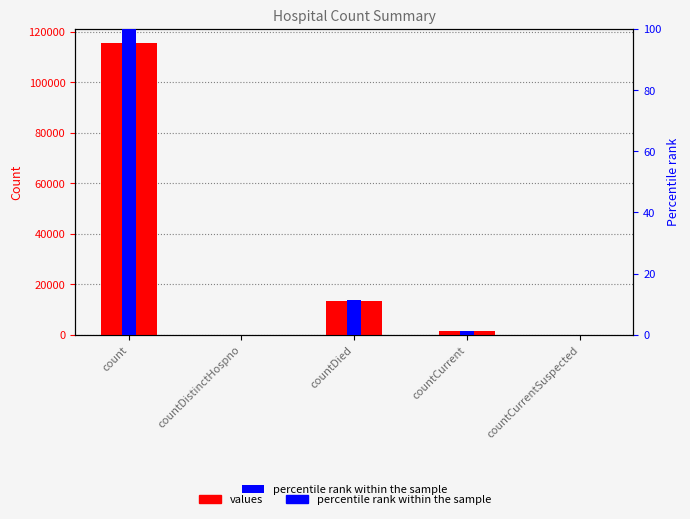

Where does the values series first go above 1383?

count